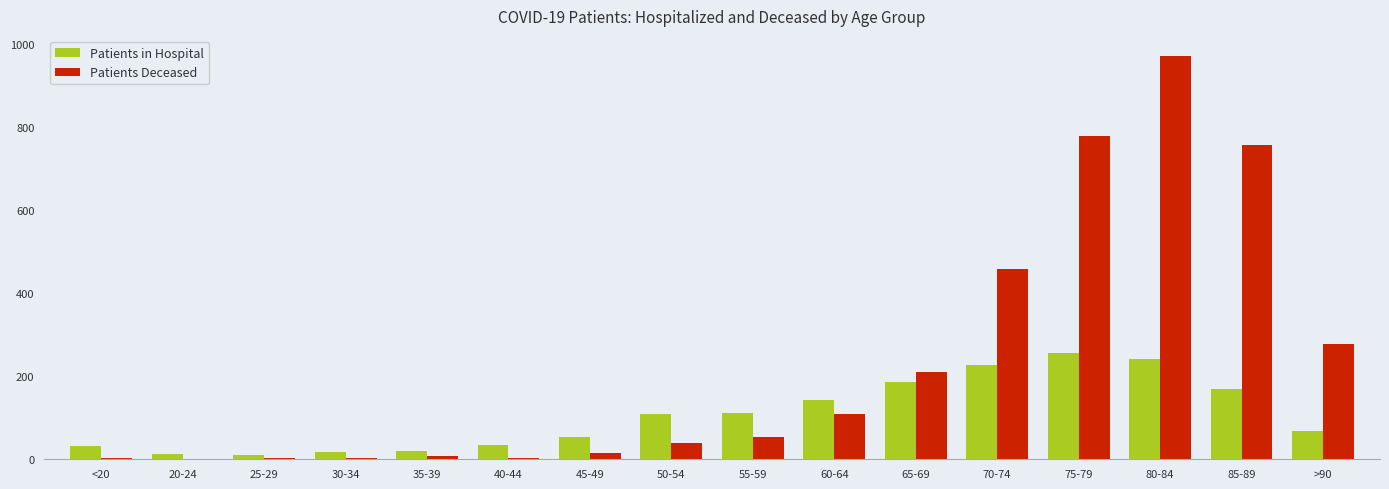

True or false: Patients in Hospital has a value of 142 at 60-64.

True